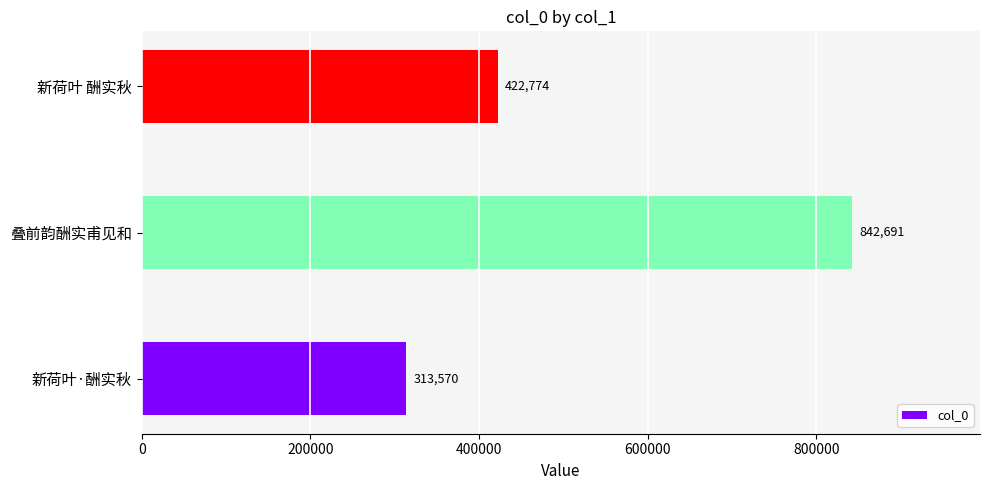

Reading top to bottom, list all the values displayed in this chart.

新荷叶 酬实秋=422774	叠前韵酬实甫见和=842691	新荷叶·酬实秋=313570